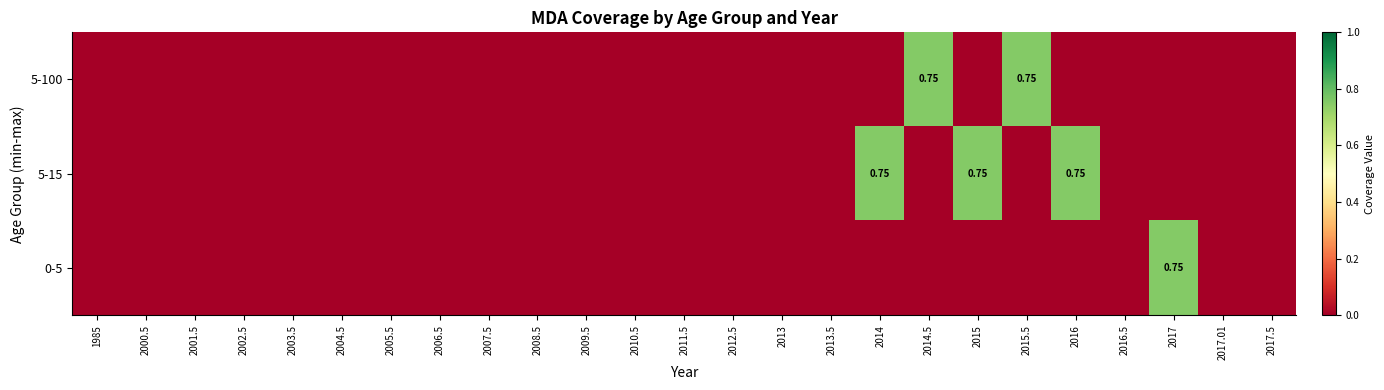

At which label is 5-100 closest to 0?

1985